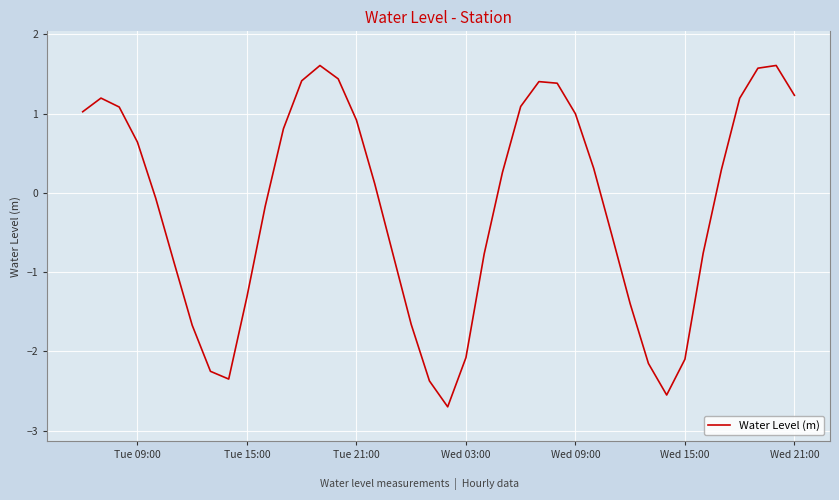

What is the greatest value displayed?

1.6